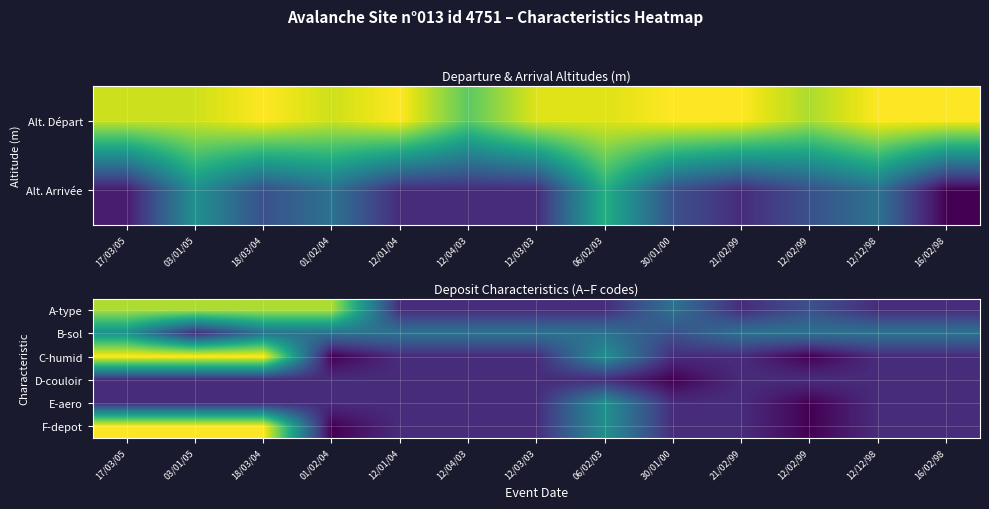

List the series in order of their peak value, lowest first.

D-couloir, B-sol, E-aero, A-type, C-humid, F-depot